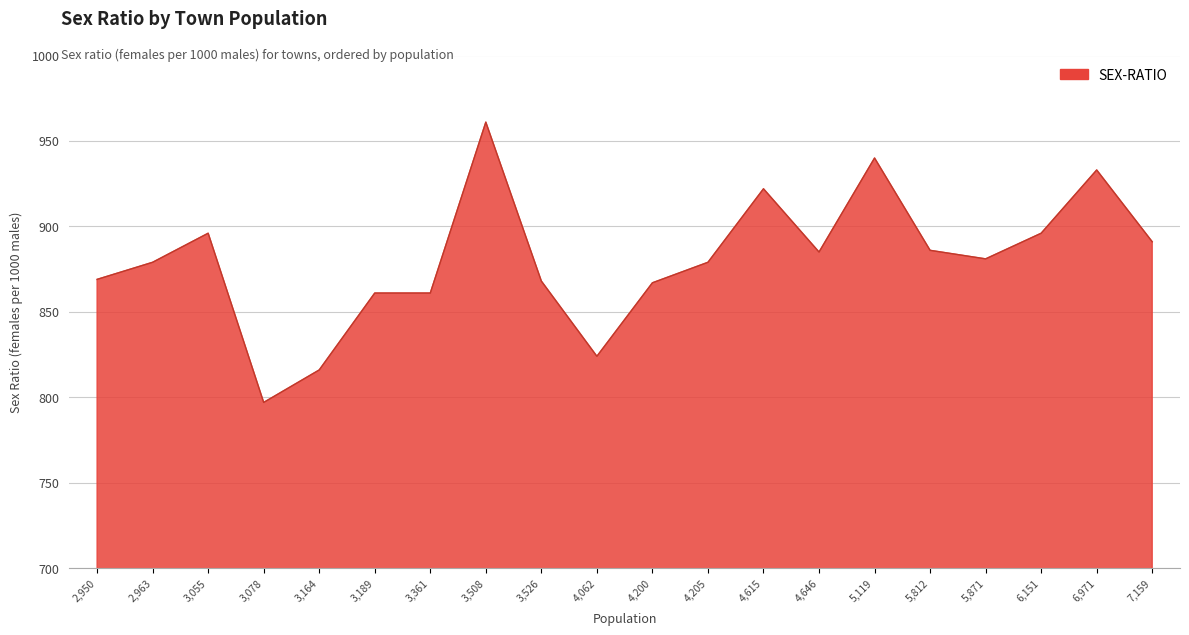

At which category does the chart reach its minimum across all series?

3,078